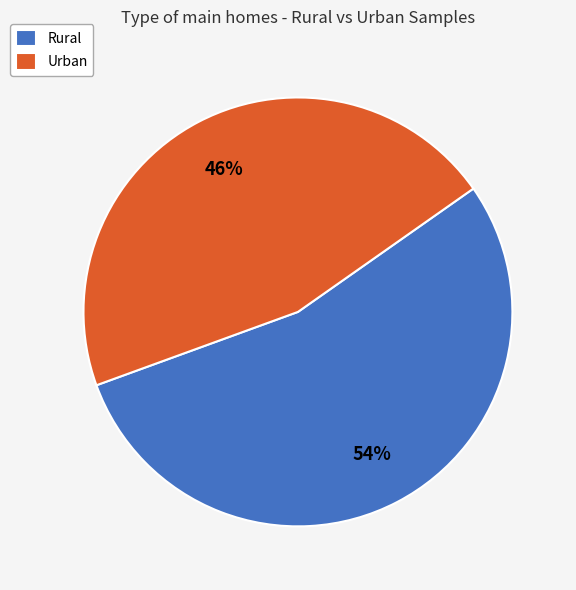

Count the number of slices in the pie.

2